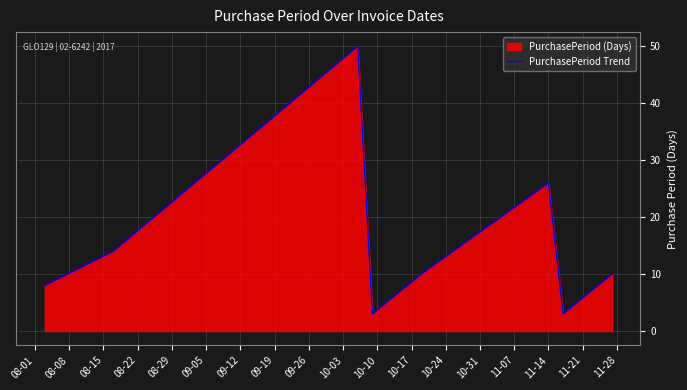

What is the minimum value shown in the chart?

3